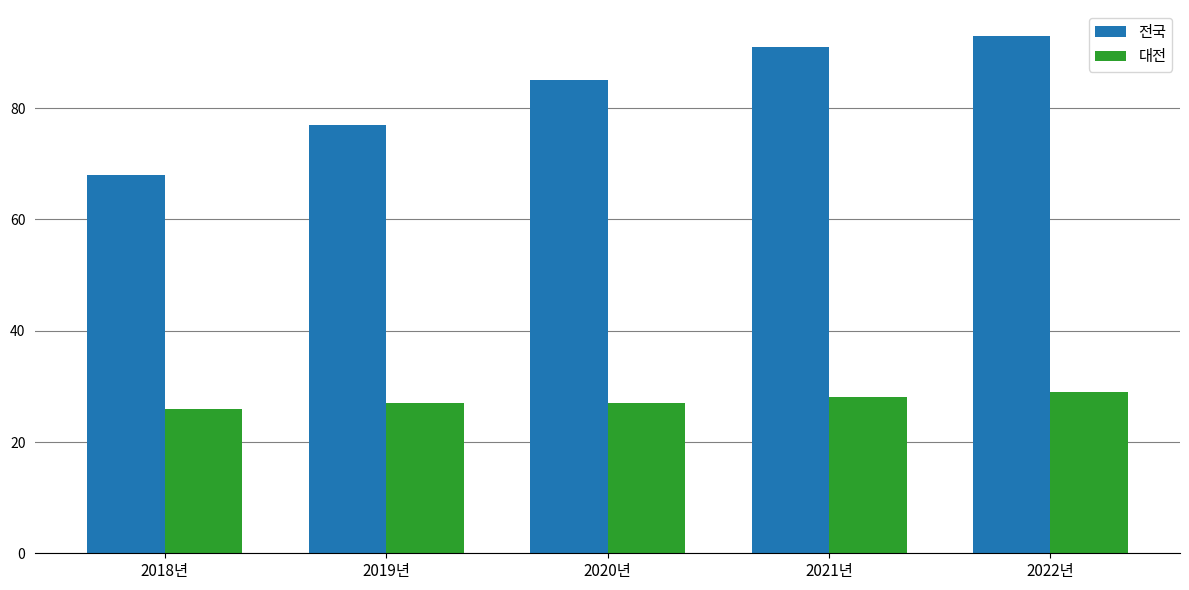

Which series has the largest range (max minus min)?

전국